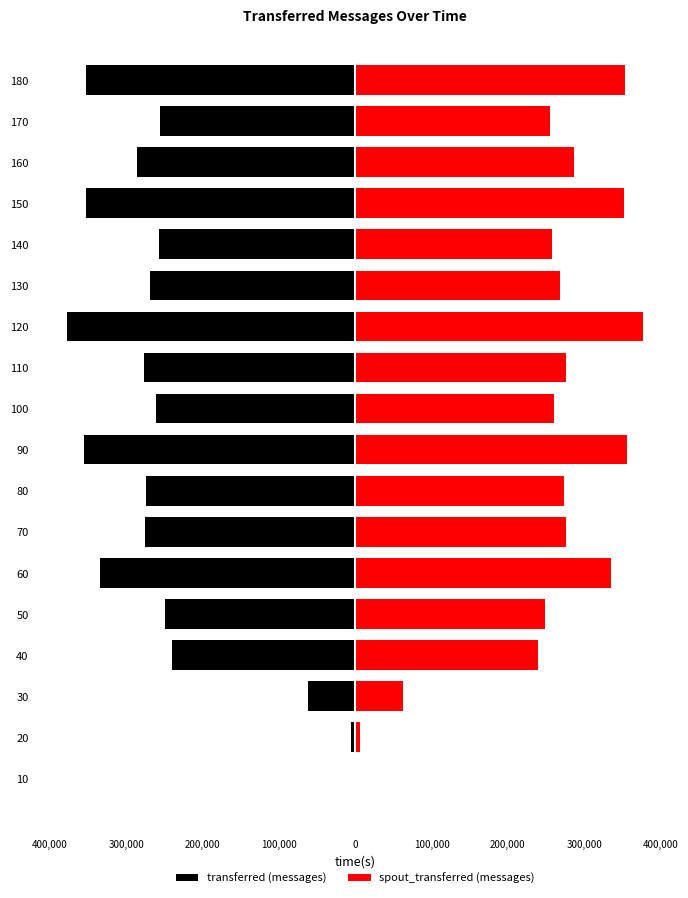

What is the difference between the highest and lowest values at 100,000?

497640